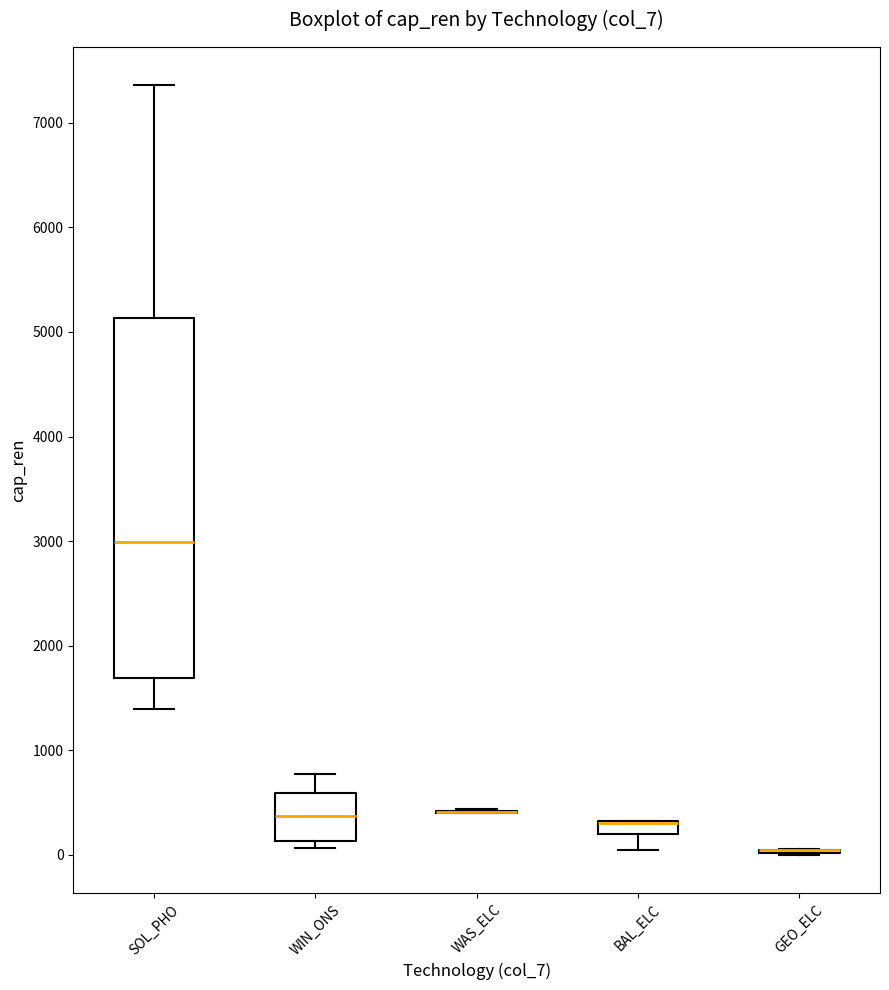

Where does the median line of the box for WIN_ONS sit on the y-axis? The values are not printed on the chart, so give them approximately, as read against the axis.

400